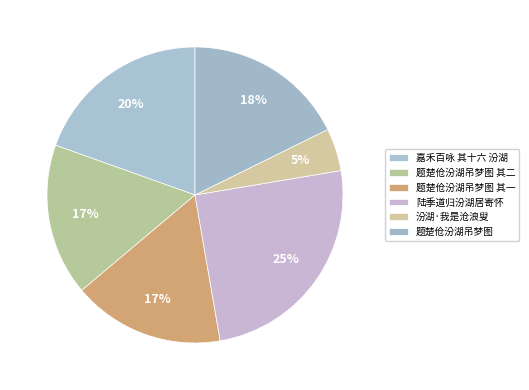

What percentage is the 题楚伧汾湖吊梦图 其二 slice, to the nearest percent?

17%